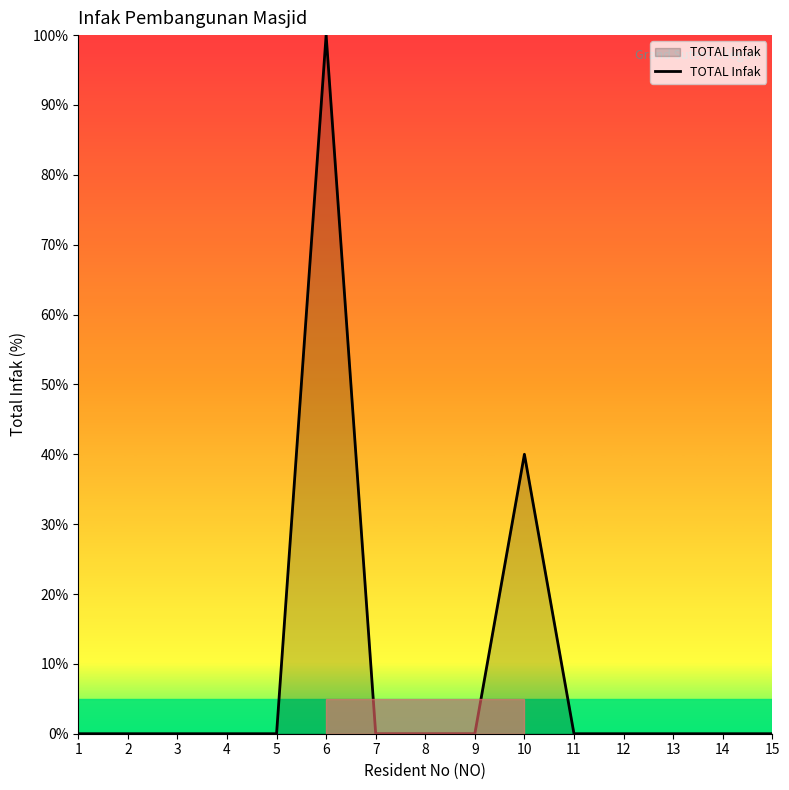

What is the maximum value shown in the chart?

100